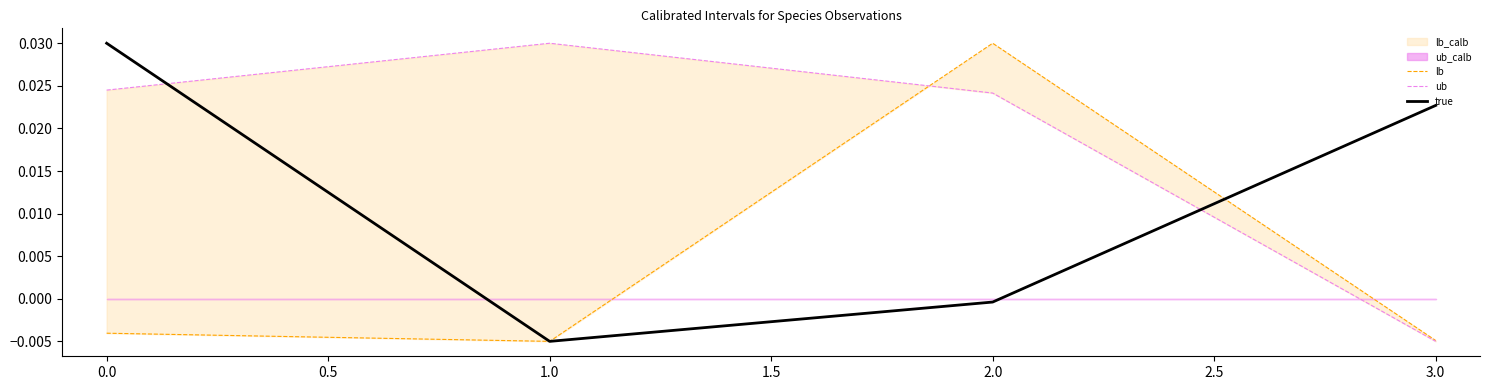

How many interior local valleys does the true series have?

1